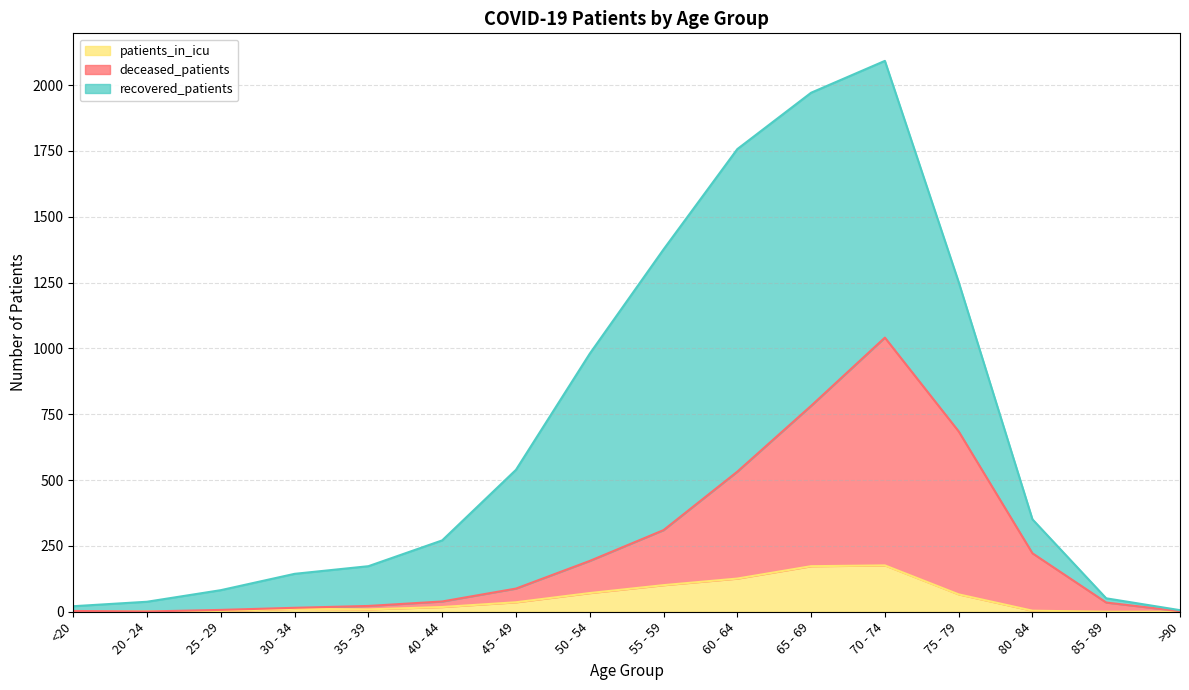

What position from the left is 30 - 34?

4